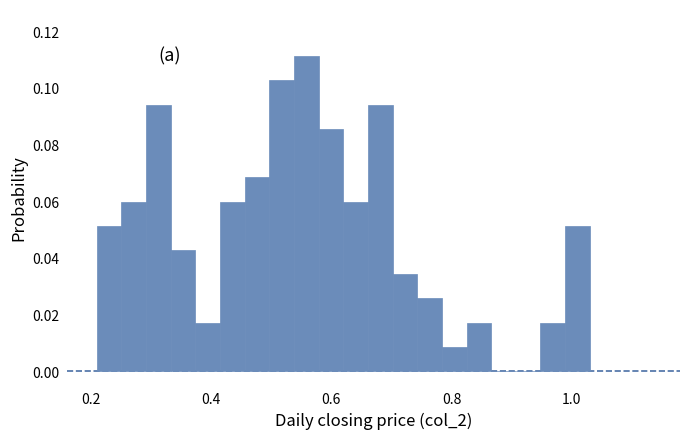

Around what value on the x-axis is the tallest bar? Give the approximate position of its centre, as read against the axis.

0.56